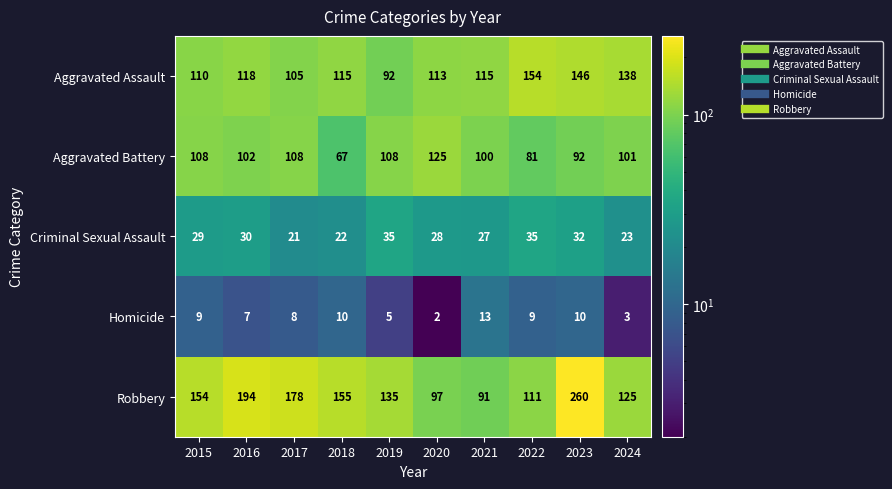

At which label does Aggravated Assault first exceed 115?

2016